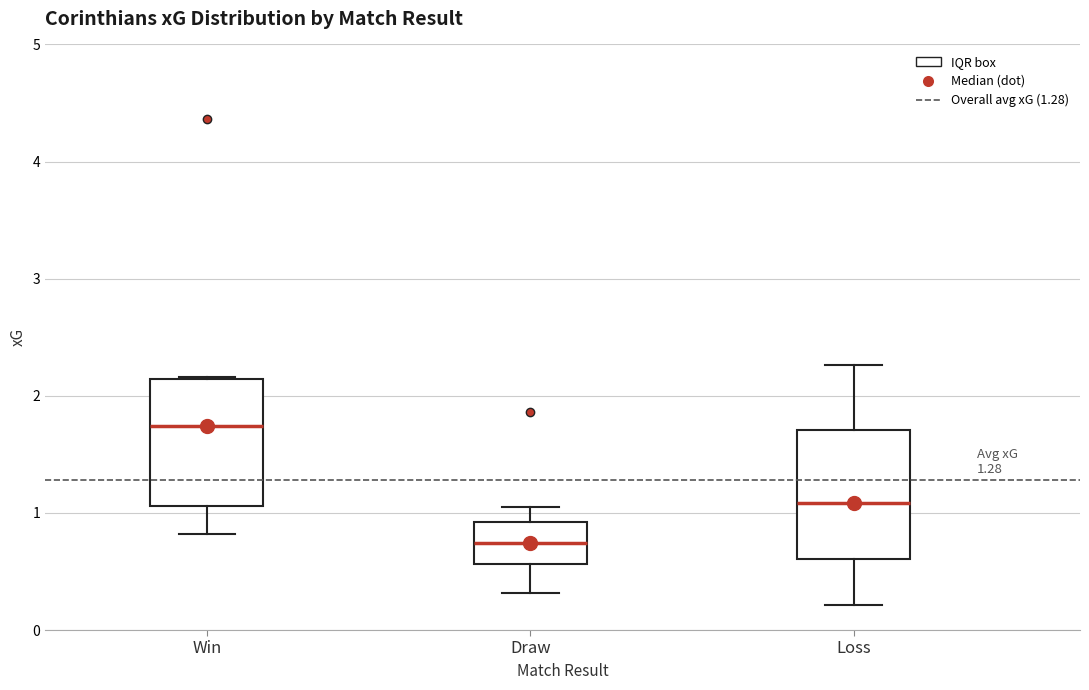

Which box's median line is the highest?

Win